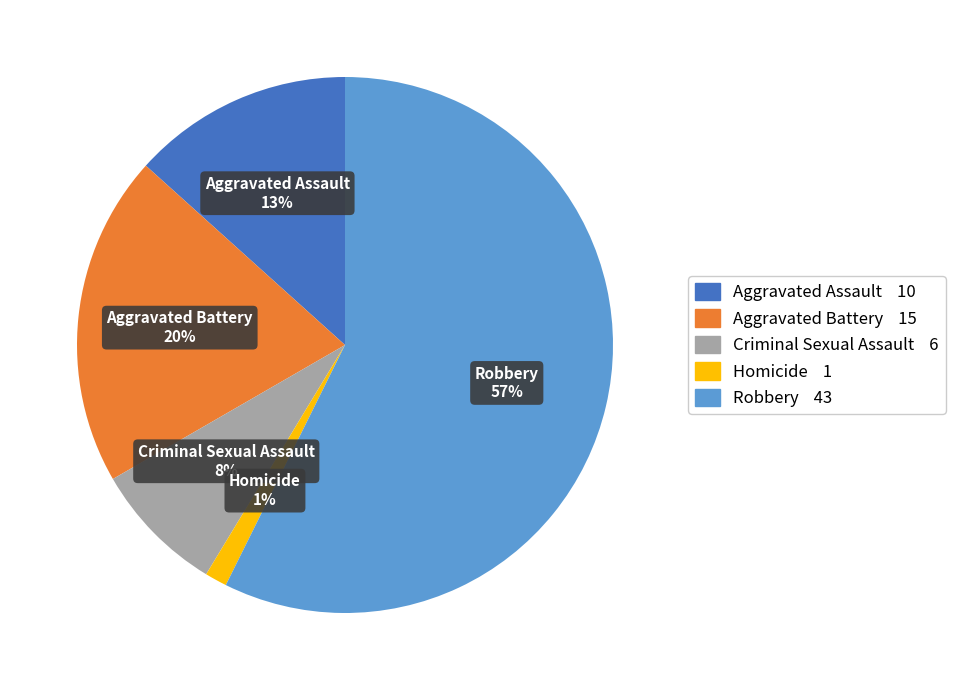

To the nearest percent, what is the average slice percentage?

20%